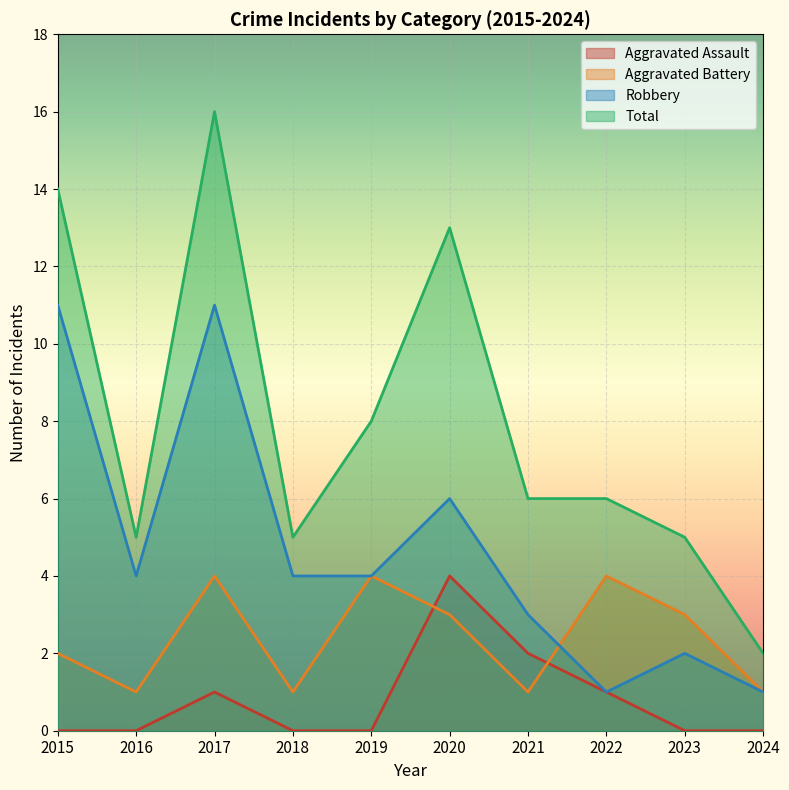

What is the sum of all Total values?

80